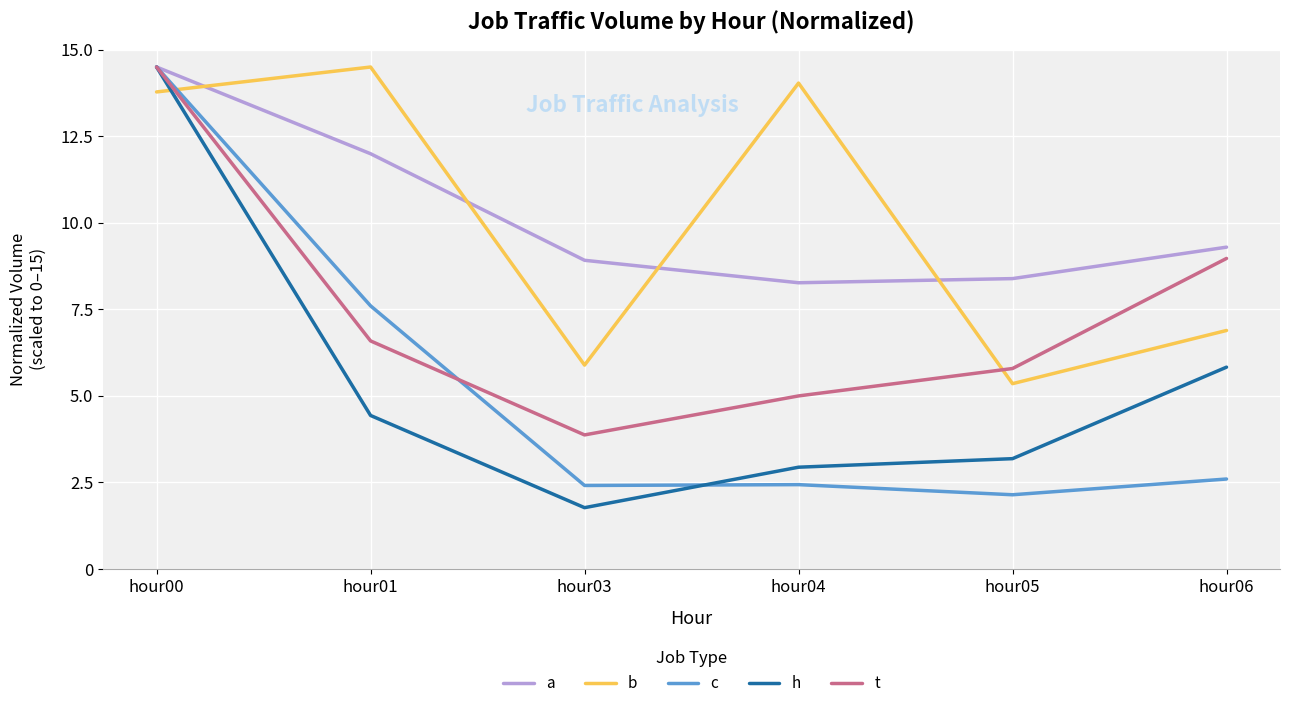

At which category is the sum across all series the highest?

hour00